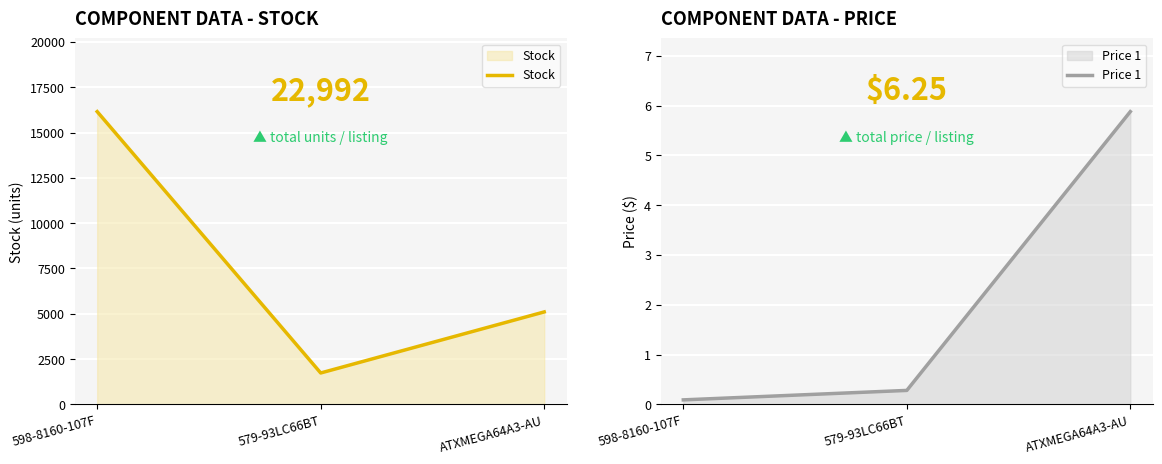

Which category has the lowest value across all series?

598-8160-107F